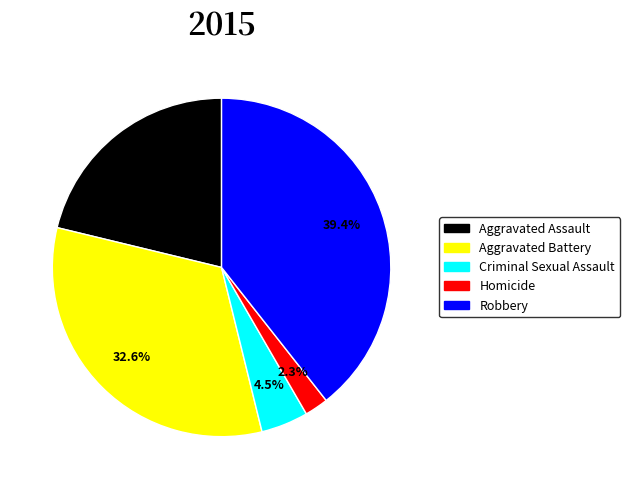

To the nearest percent, what is the combined percentage of Aggravated Battery and Criminal Sexual Assault?

37%